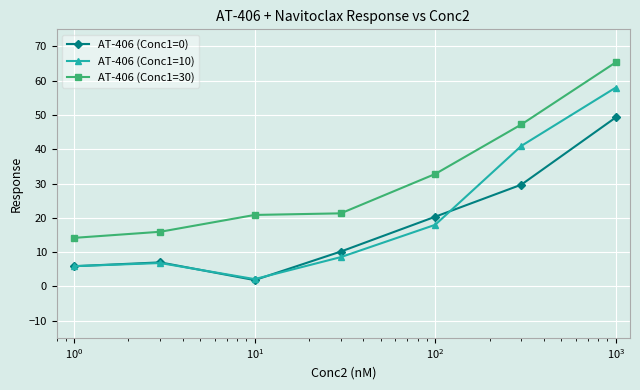

List the series in order of their peak value, highest first.

AT-406 (Conc1=30), AT-406 (Conc1=10), AT-406 (Conc1=0)